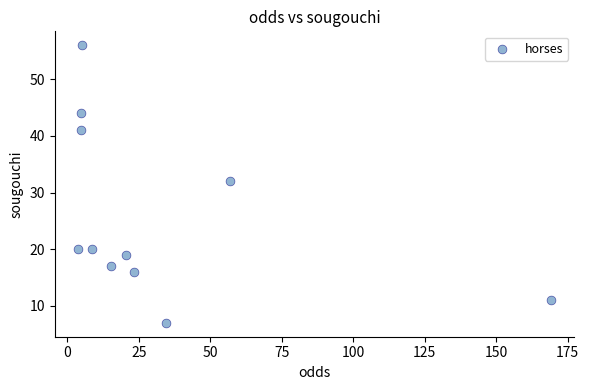

What Y value in the scatter plot is closest to 31?

32